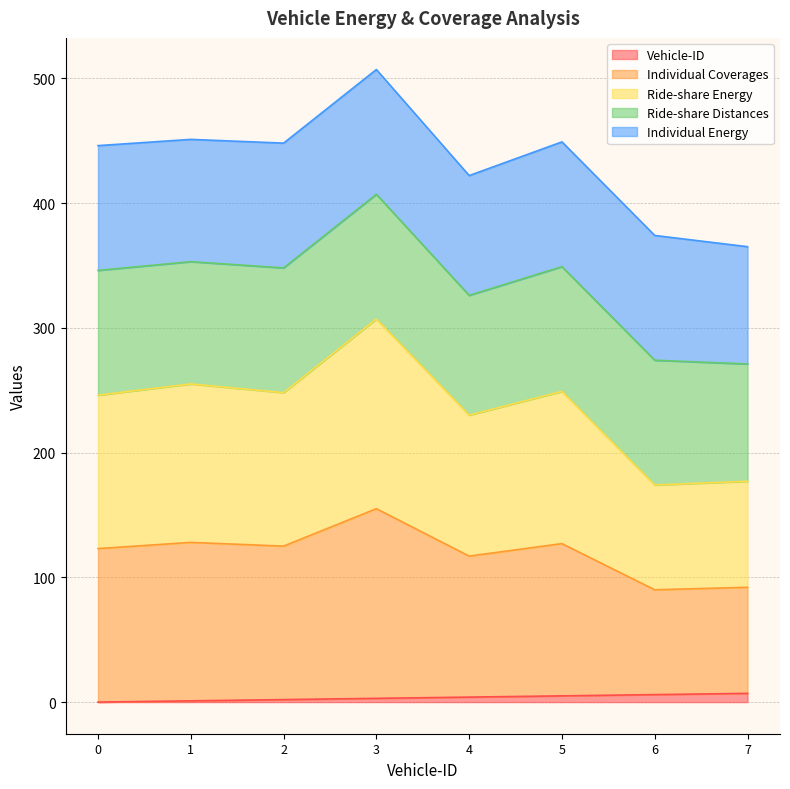

What is the average value of the Vehicle-ID series?

4